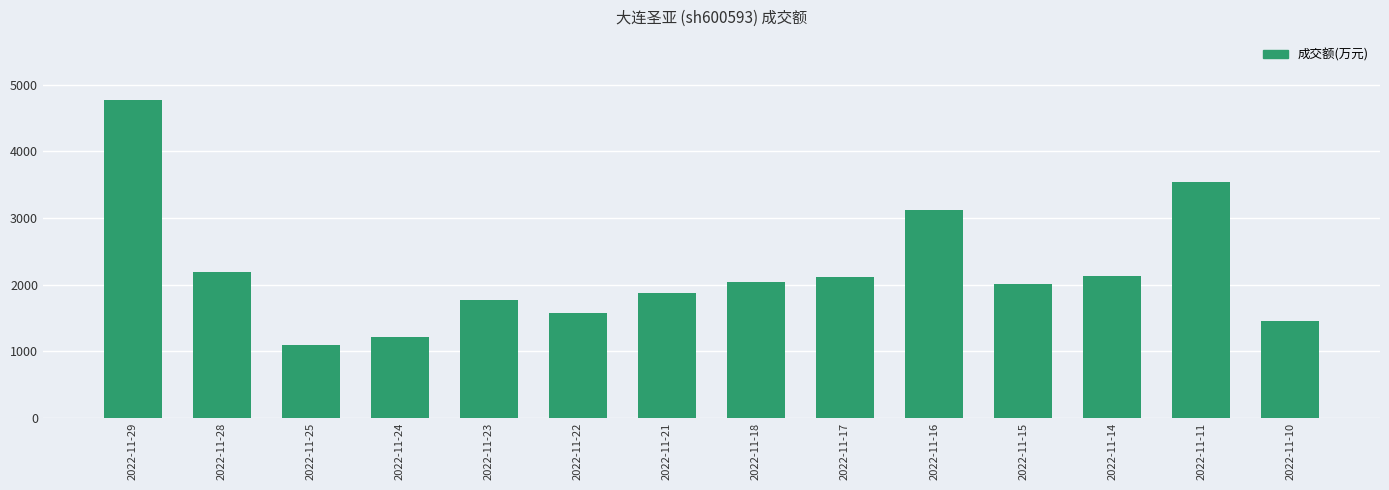

Which has a higher value, 2022-11-22 or 2022-11-29?

2022-11-29